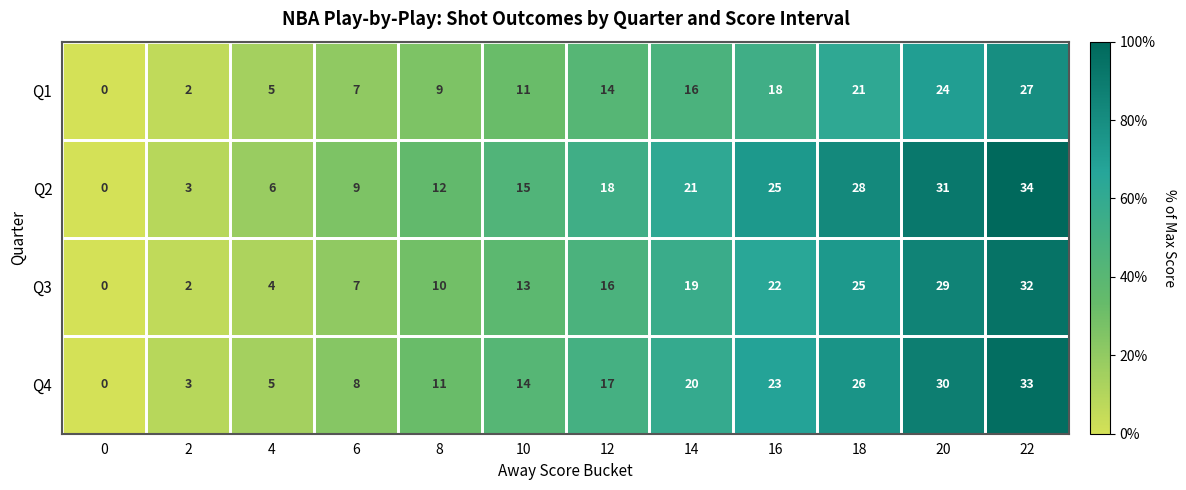

How many data points does each series have?

12